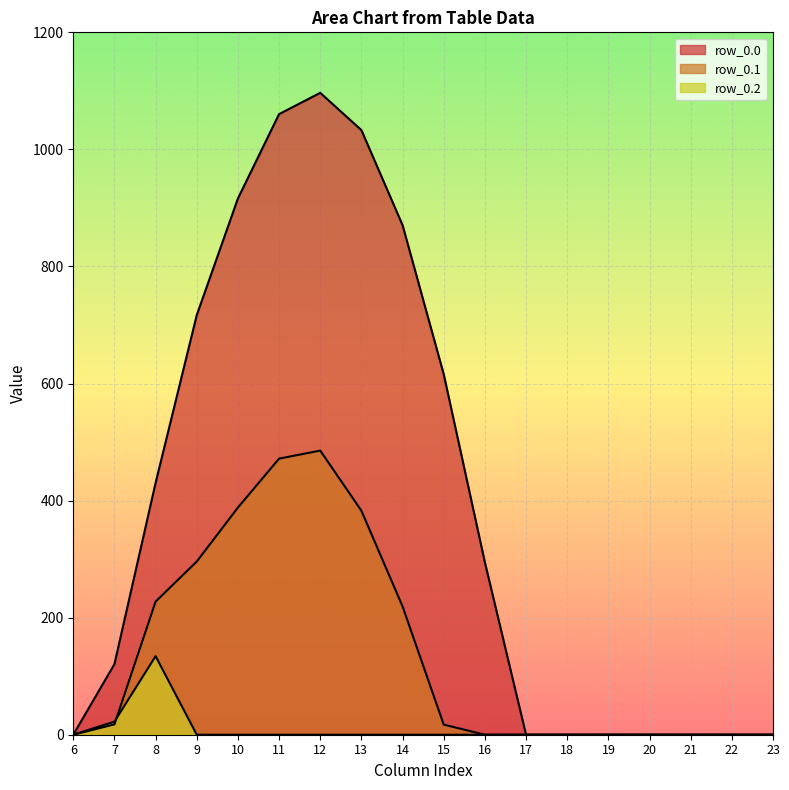

Reading right to left, list all the values displayed in this chart.

row_0.0: 23=0.0	22=0.0	21=0.0	20=0.0	19=0.0	18=0.0	17=0.0	16=294.5	15=615.9	14=870.6	13=1032.9	12=1096.7	11=1060.3	10=916.2	9=716.9	8=430.3	7=120.6	6=0.0
row_0.1: 23=0.0	22=0.0	21=0.0	20=0.0	19=0.0	18=0.0	17=0.0	16=0.0	15=17.3	14=219.2	13=382.7	12=485.4	11=471.7	10=388.1	9=295.9	8=227.5	7=17.7	6=0.0
row_0.2: 23=0.0	22=0.0	21=0.0	20=0.0	19=0.0	18=0.0	17=0.0	16=0.0	15=0.0	14=0.0	13=0.0	12=0.0	11=0.0	10=0.0	9=0.0	8=134.2	7=22.3	6=0.0